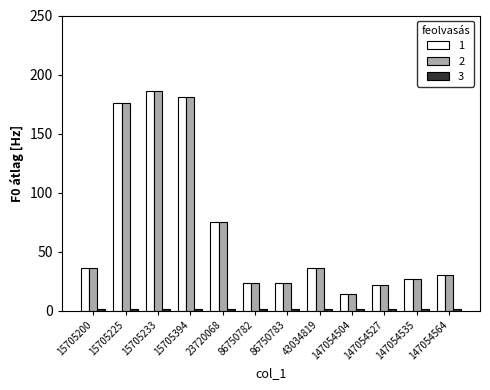

What is the minimum value for 1?

14